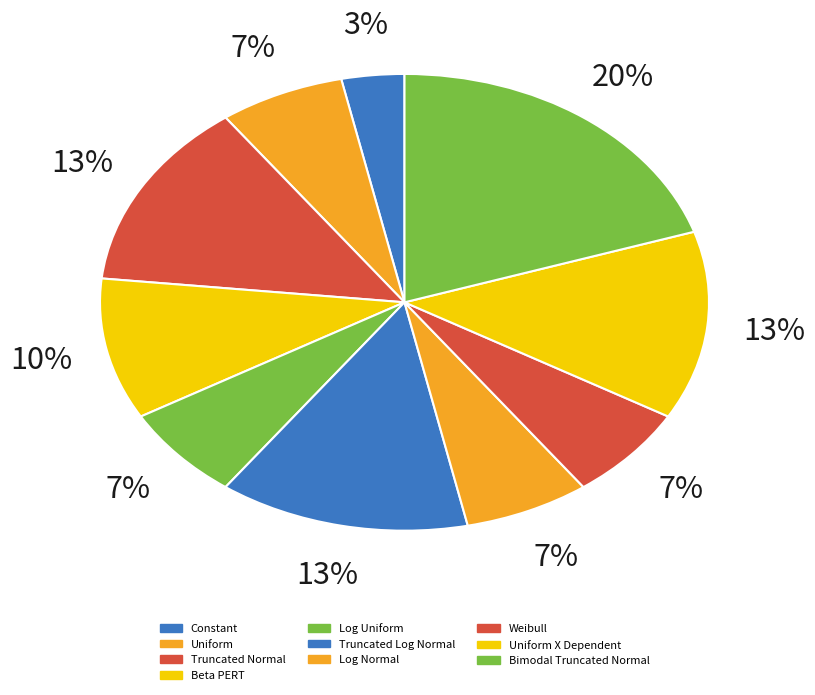

The Log Uniform slice represents 7% of the pie. True or false?

True